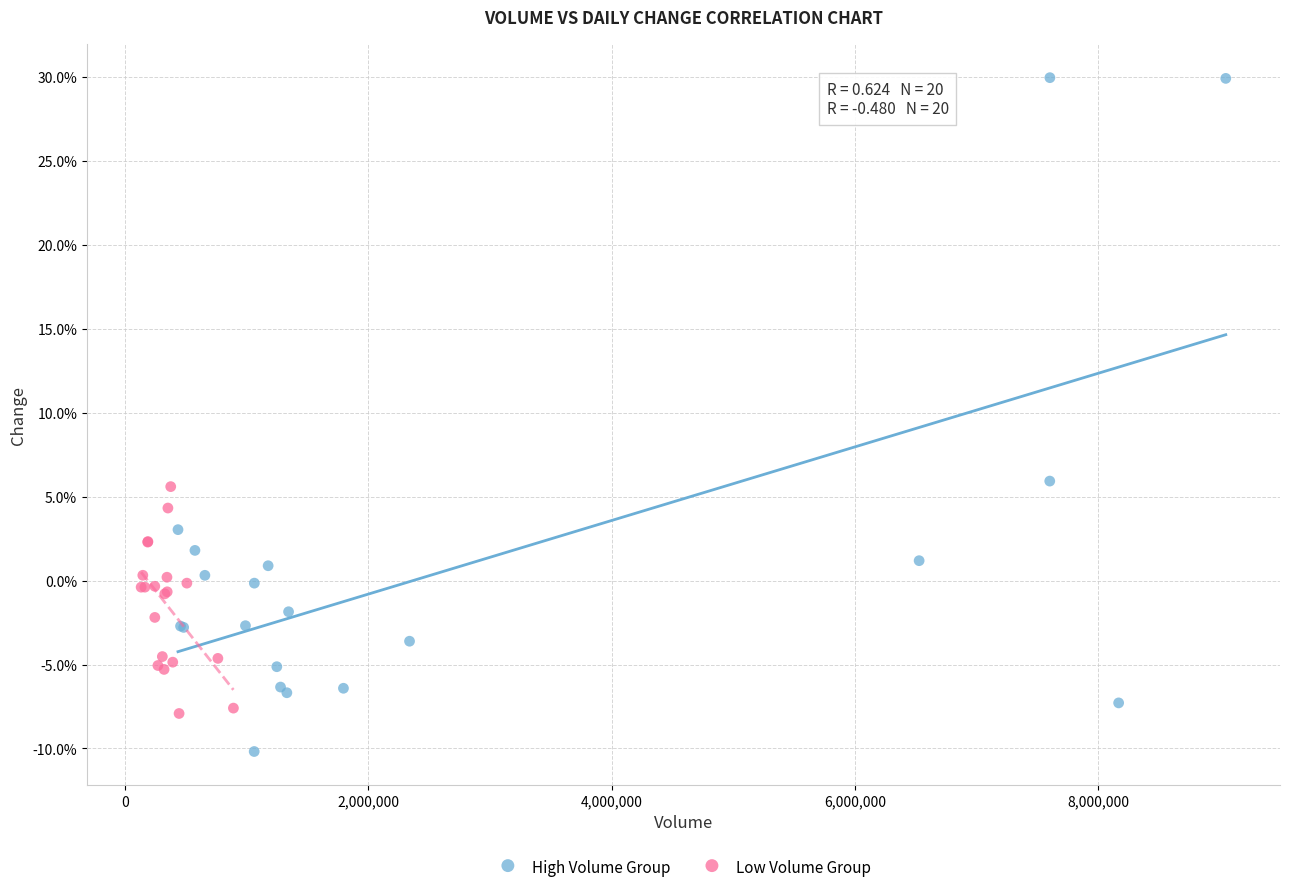

Which series reaches the maximum Y coordinate?

High Volume Group